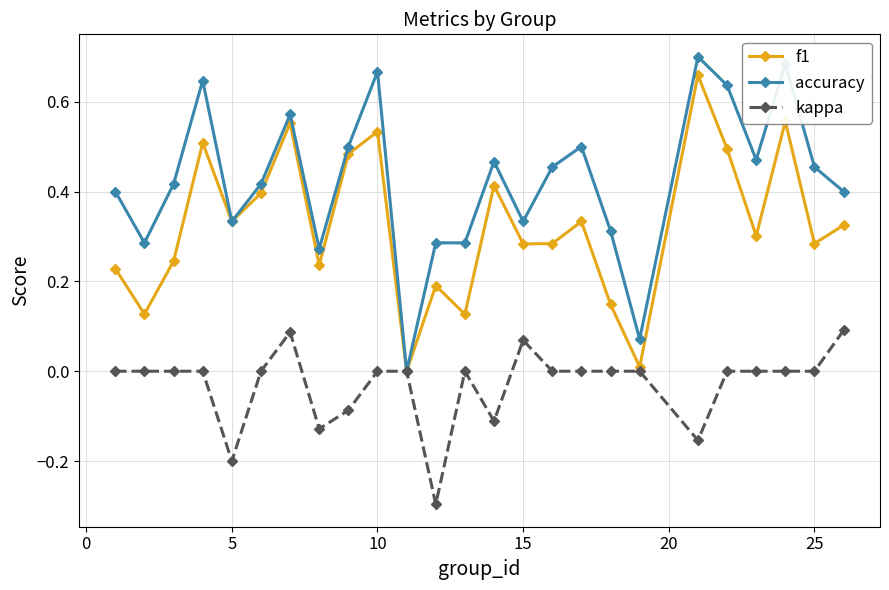

Which series has the largest total across all categories?

accuracy